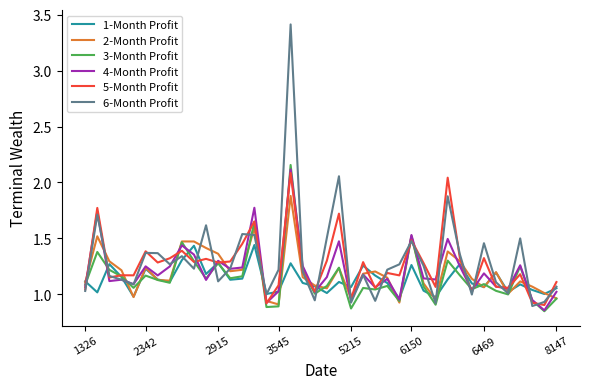

What is the greatest value displayed?

3.4